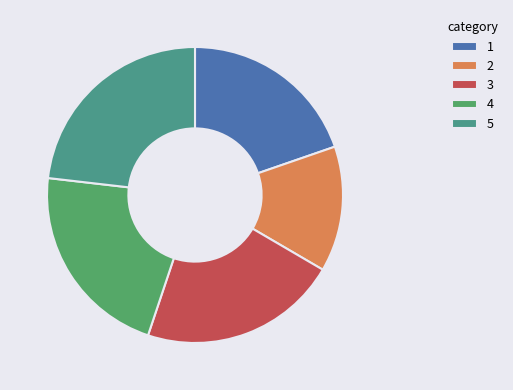

Count the number of slices in the pie.

5